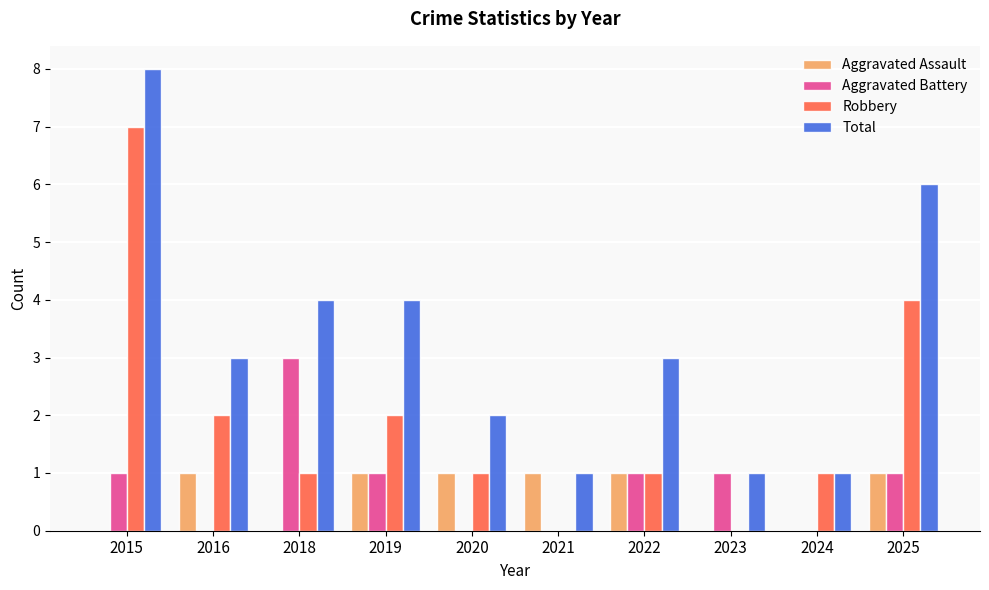

Which series changed the most between 2020 and 2025?

Total